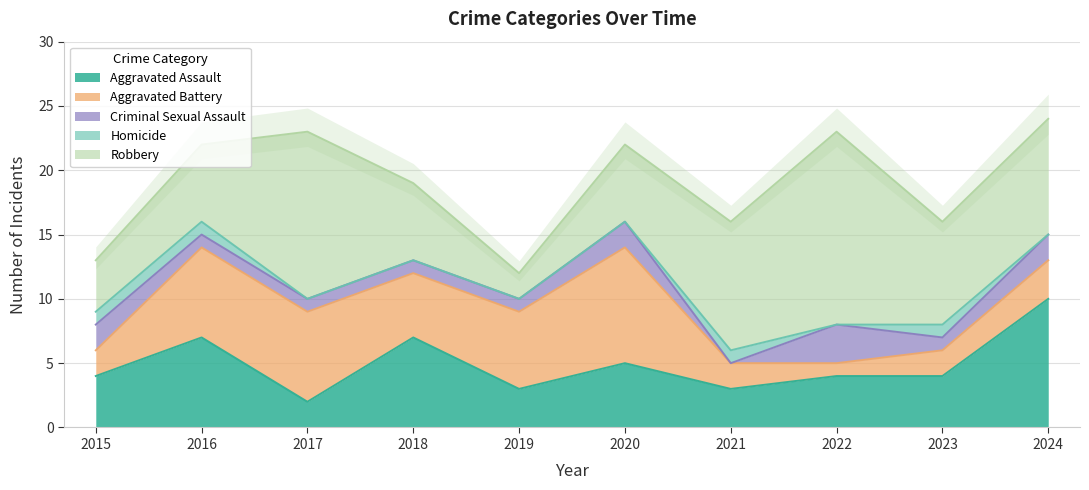

True or false: Aggravated Assault and Criminal Sexual Assault cross at least once.

False